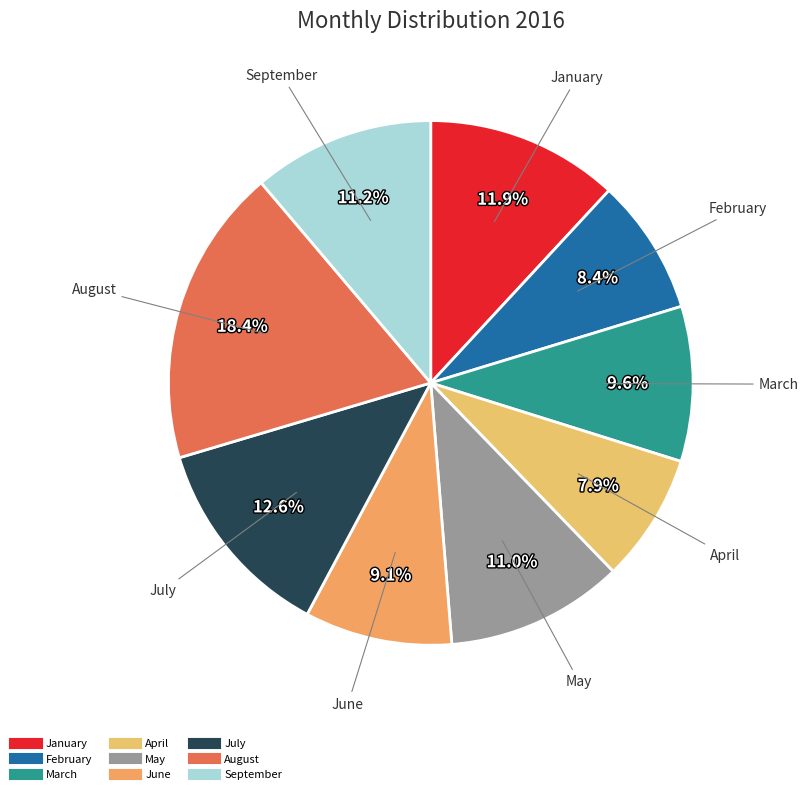

Combined, do August and June account for over 50%?

No